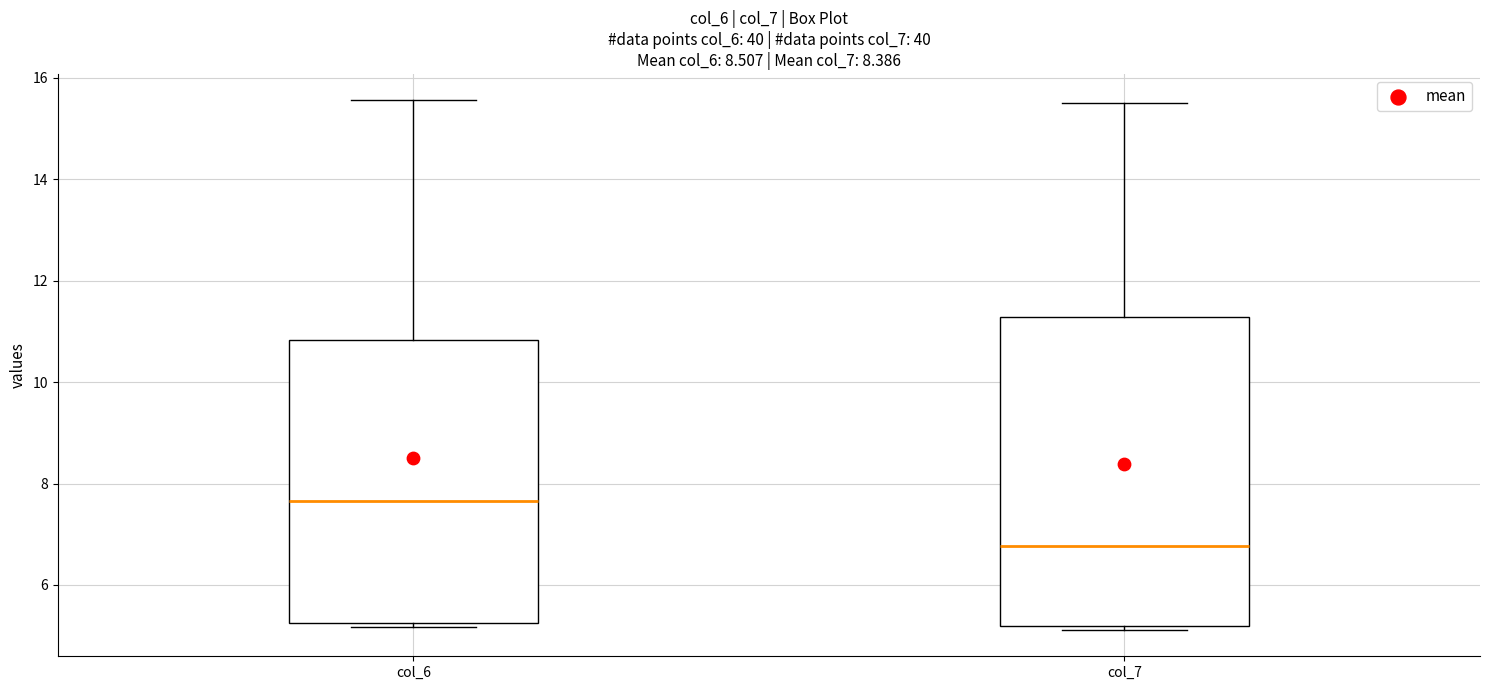

Which box's median line is the lowest?

col_7